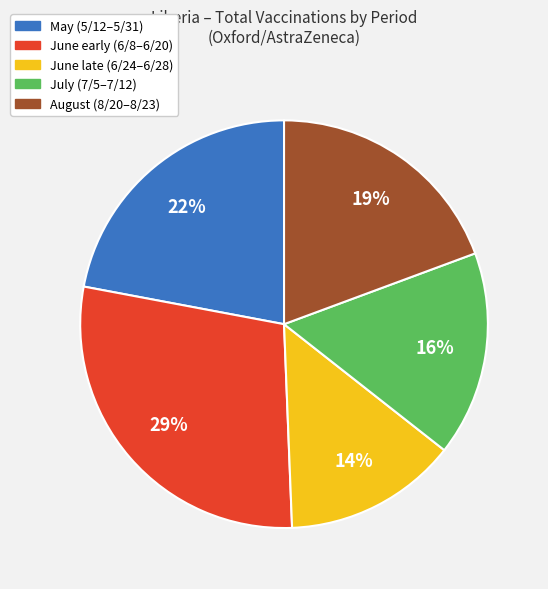

To the nearest percent, what is the average slice percentage?

20%